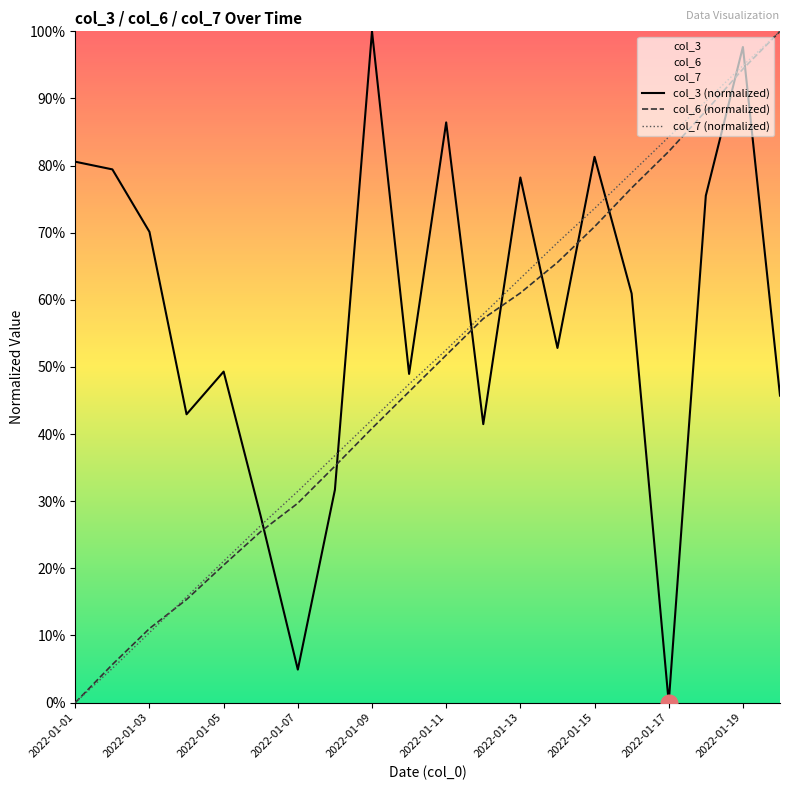

Where do col_6 and col_3 first cross each other?

2022-01-06 and 2022-01-07